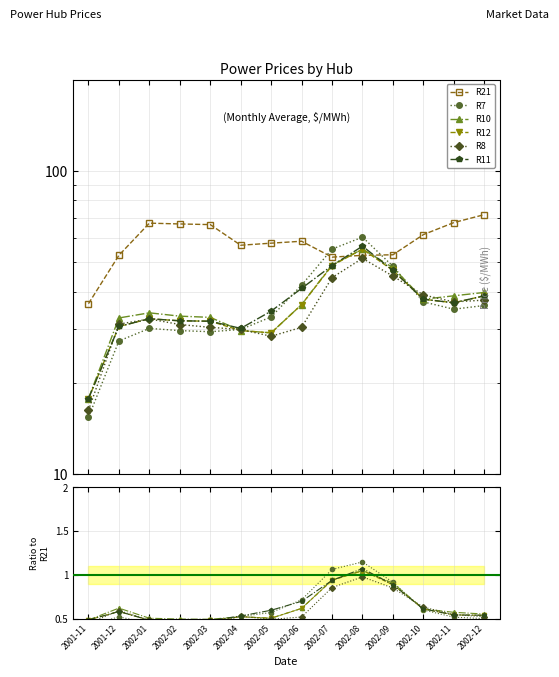

Which series has the largest total across all categories?

R21